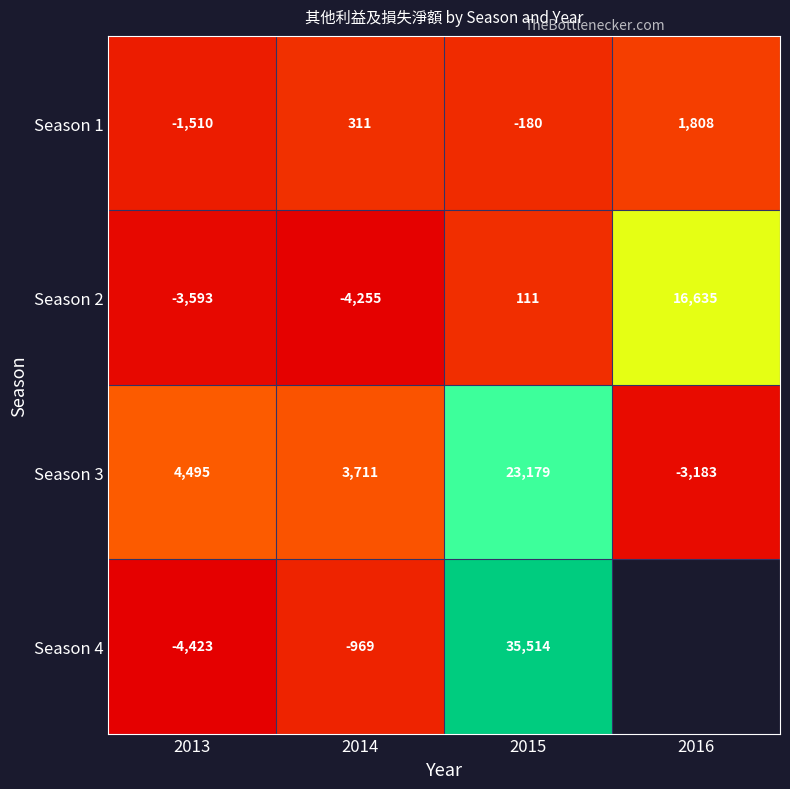

What is the difference between the second highest and minimum values in the Season 2 series?

4366